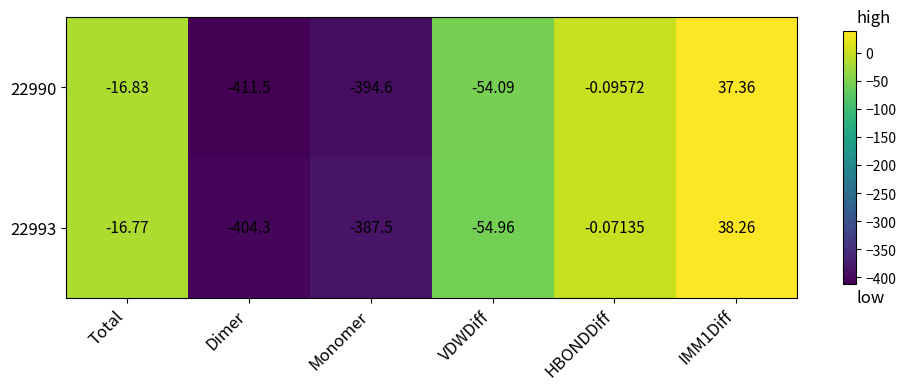

At which label does 22993 first exceed -16?

HBONDDiff